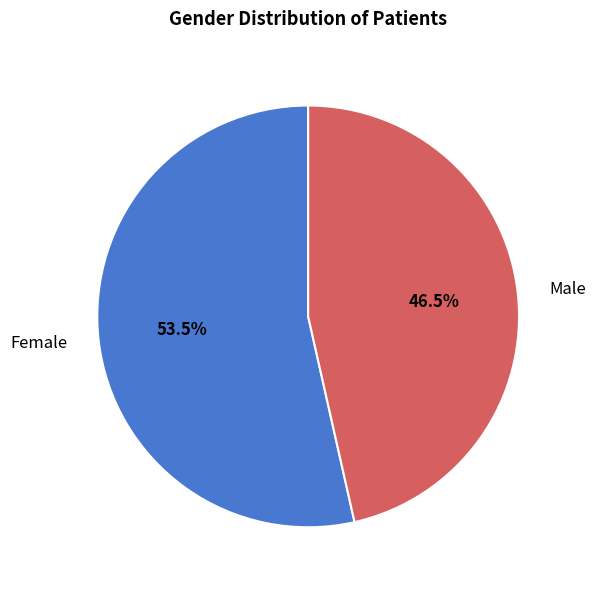

What is the smallest slice in the pie chart?

Male